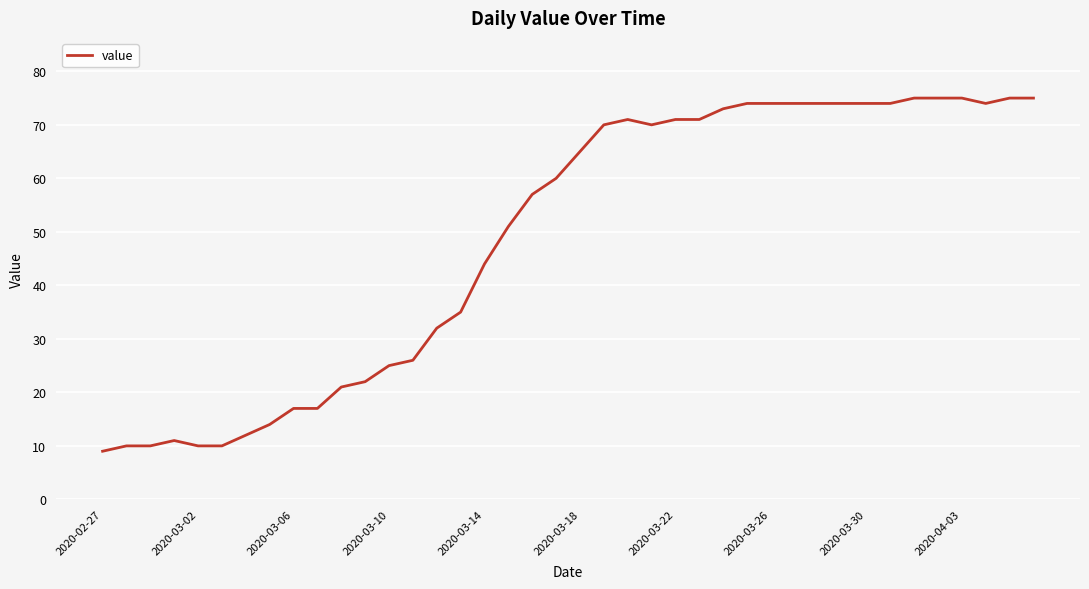

How many lines are shown in the chart?

1